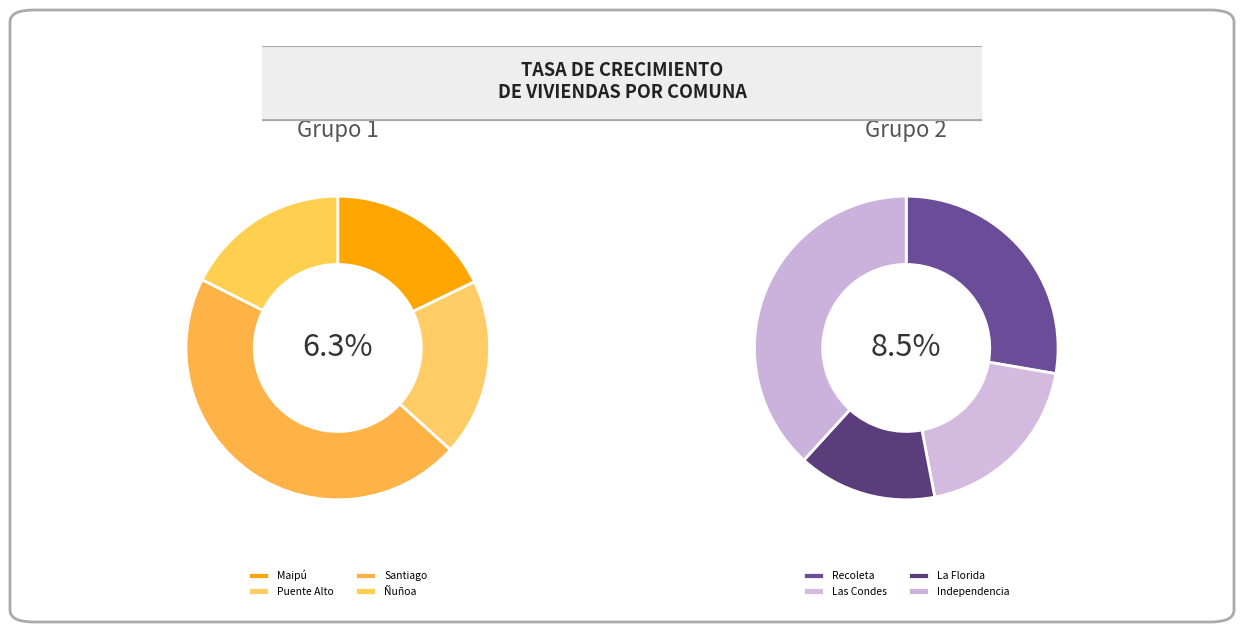

Count the number of slices in the pie.

8